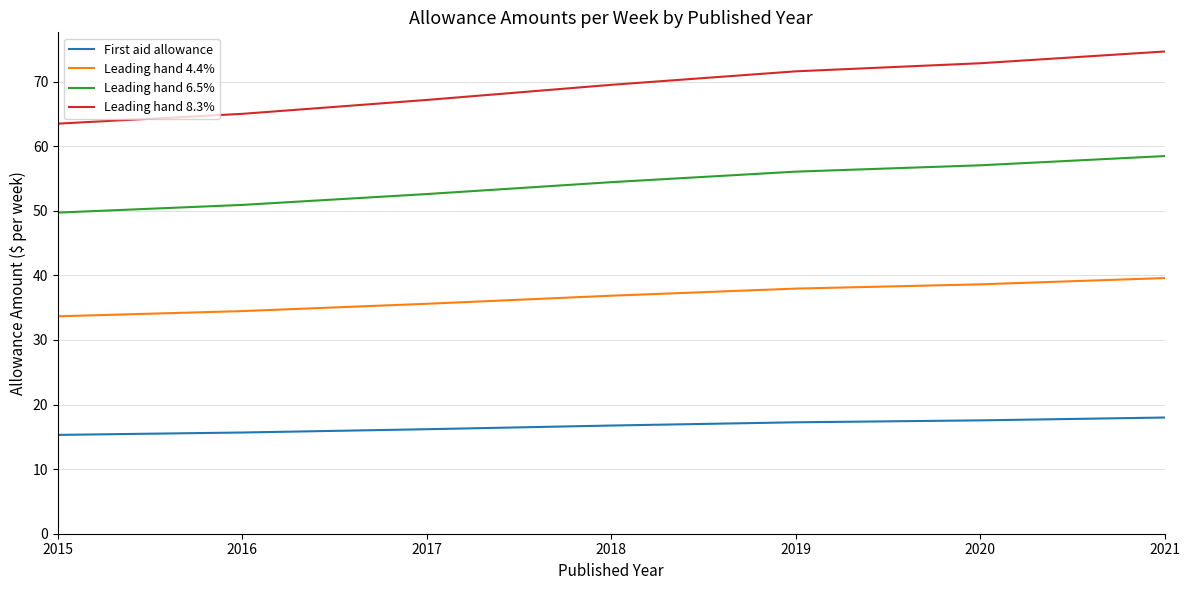

The Leading hand 4.4% series shows 36.9 at 2018. True or false?

True